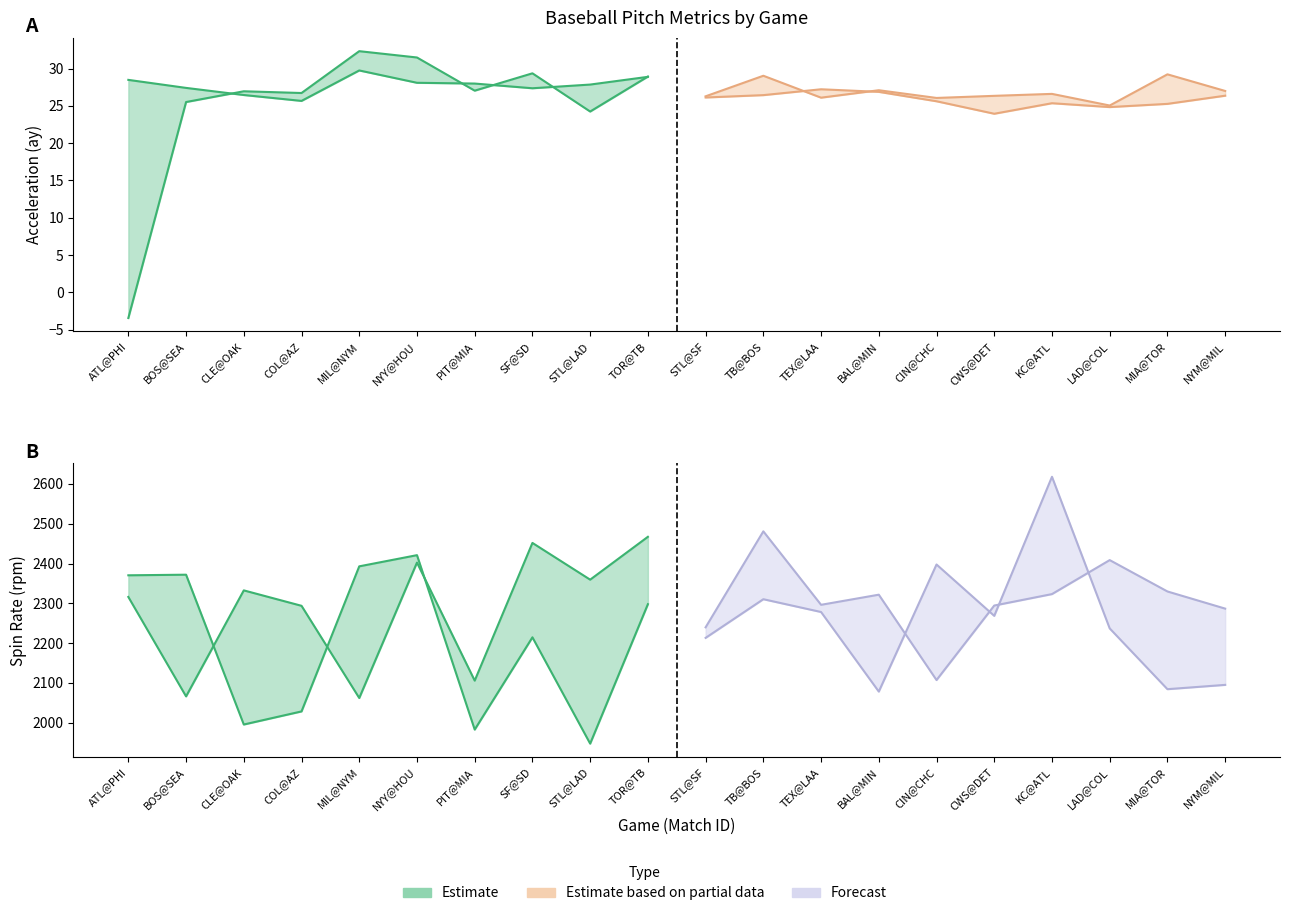

Is the value of release_spin_rate_bot at TEX@LAA greater than the value of release_spin_rate_top at CLE@OAK?

No